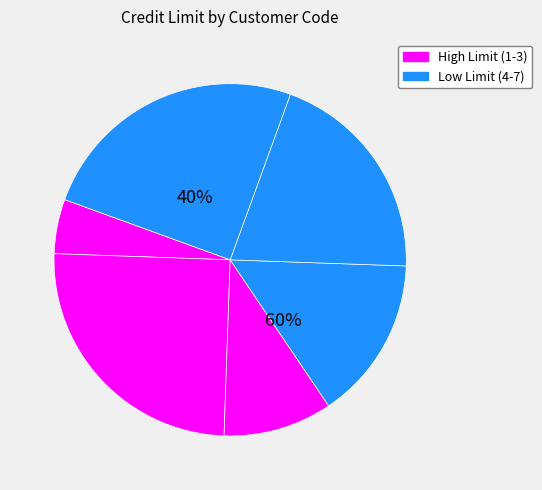

Is the sum of 7 and 2 greater than half?

Yes